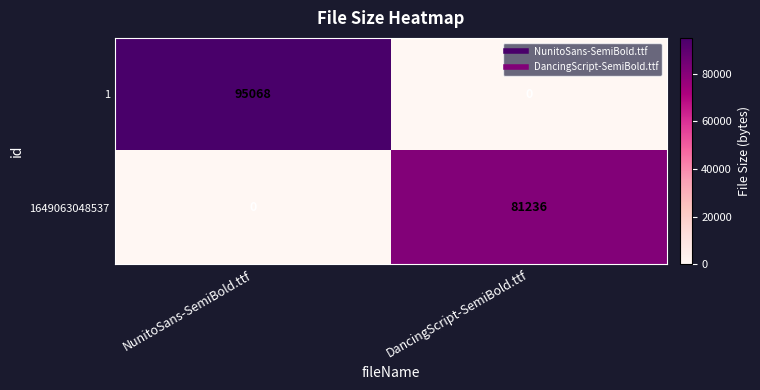

At which category is the sum across all series the highest?

NunitoSans-SemiBold.ttf